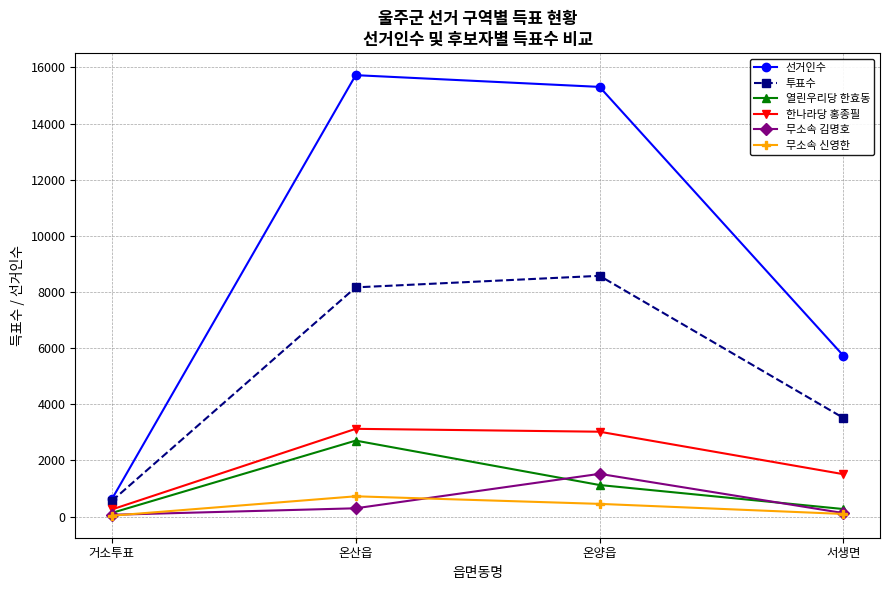

What are all the series names shown in the legend?

선거인수, 투표수, 열린우리당 한효동, 한나라당 홍종필, 무소속 김명호, 무소속 신영한